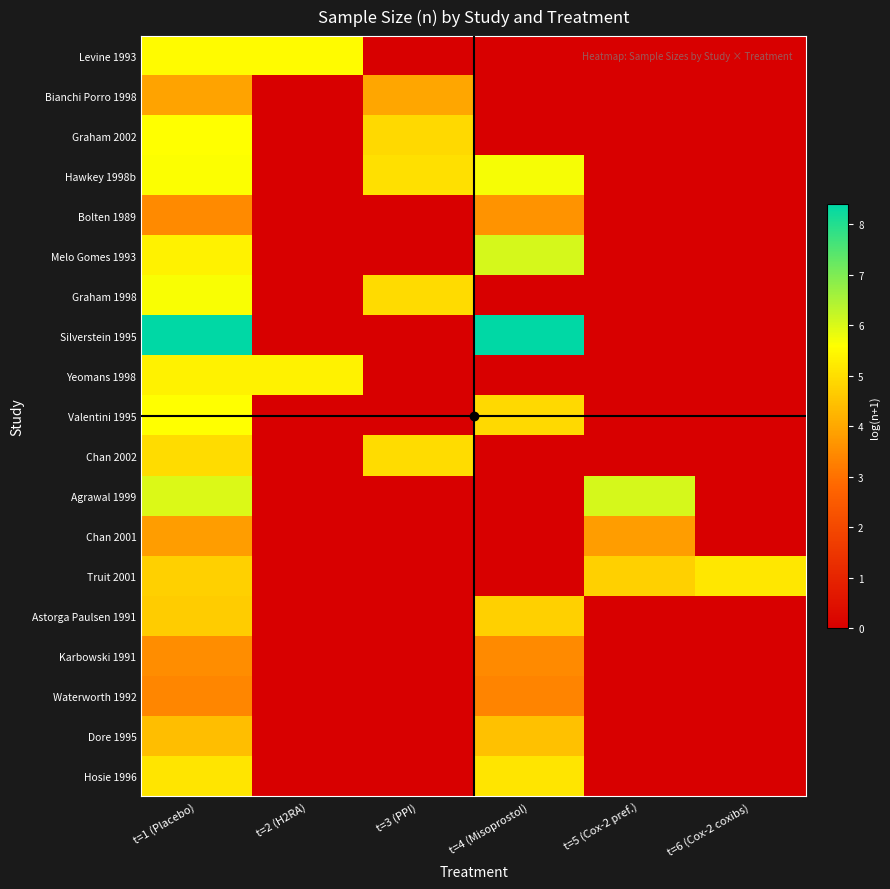

Between t=4 (Misoprostol) and t=3 (PPI), which is larger?

t=4 (Misoprostol)